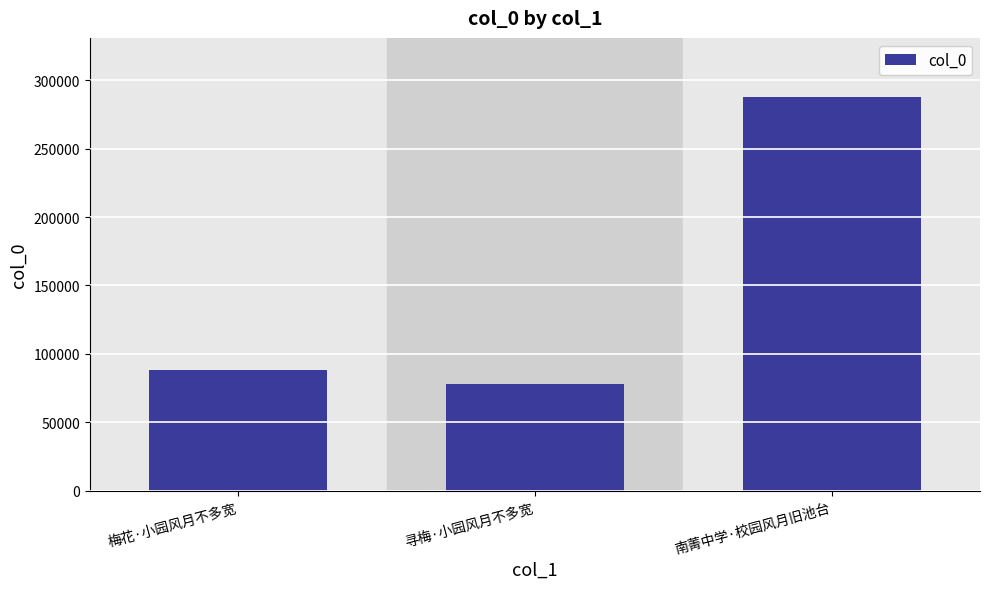

What is the change in value from 梅花·小园风月不多宽 to 南菁中学·校园风月旧池台?

+199850